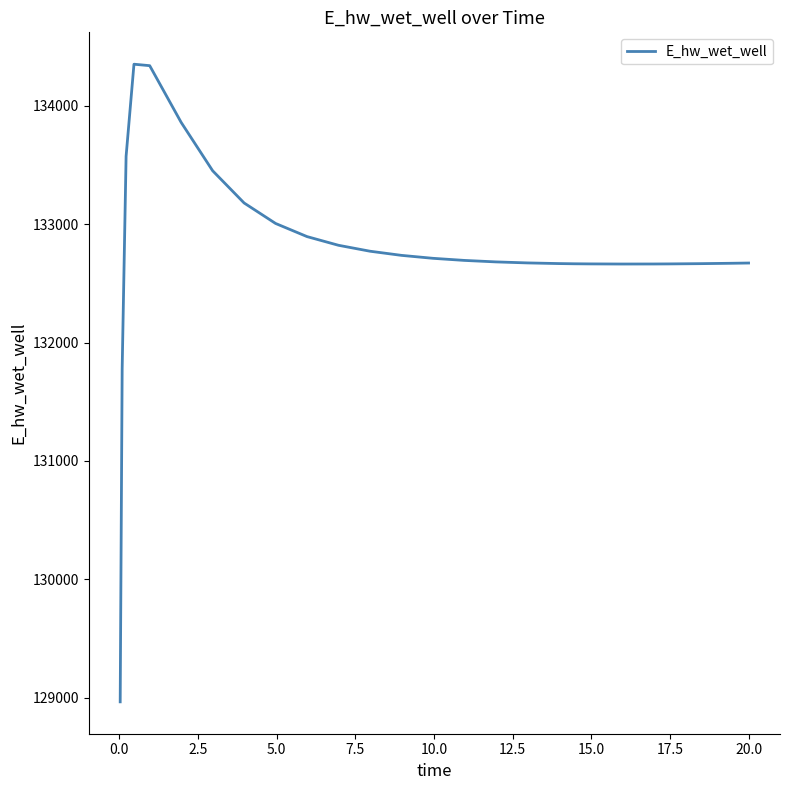

How many categories are shown in the chart?

26